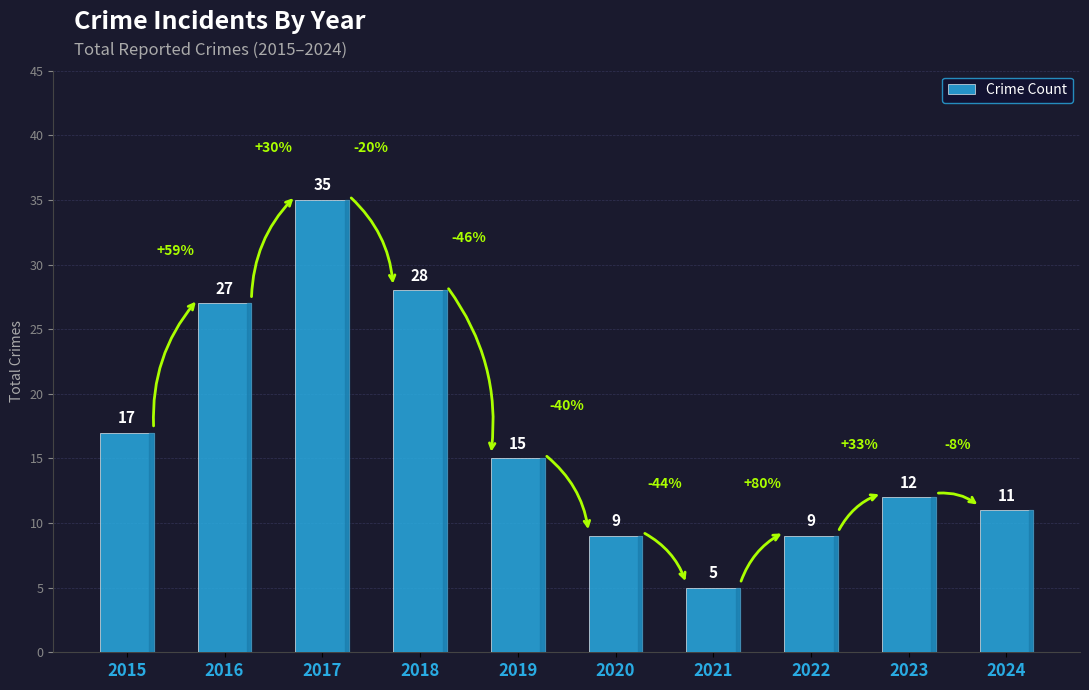

What is the difference between the values at 2016 and 2017?

8